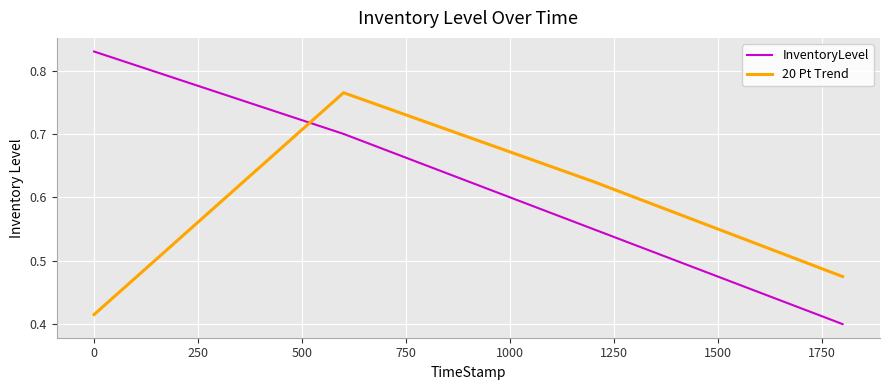

Count the InventoryLevel values in the range 0 to 1.

4